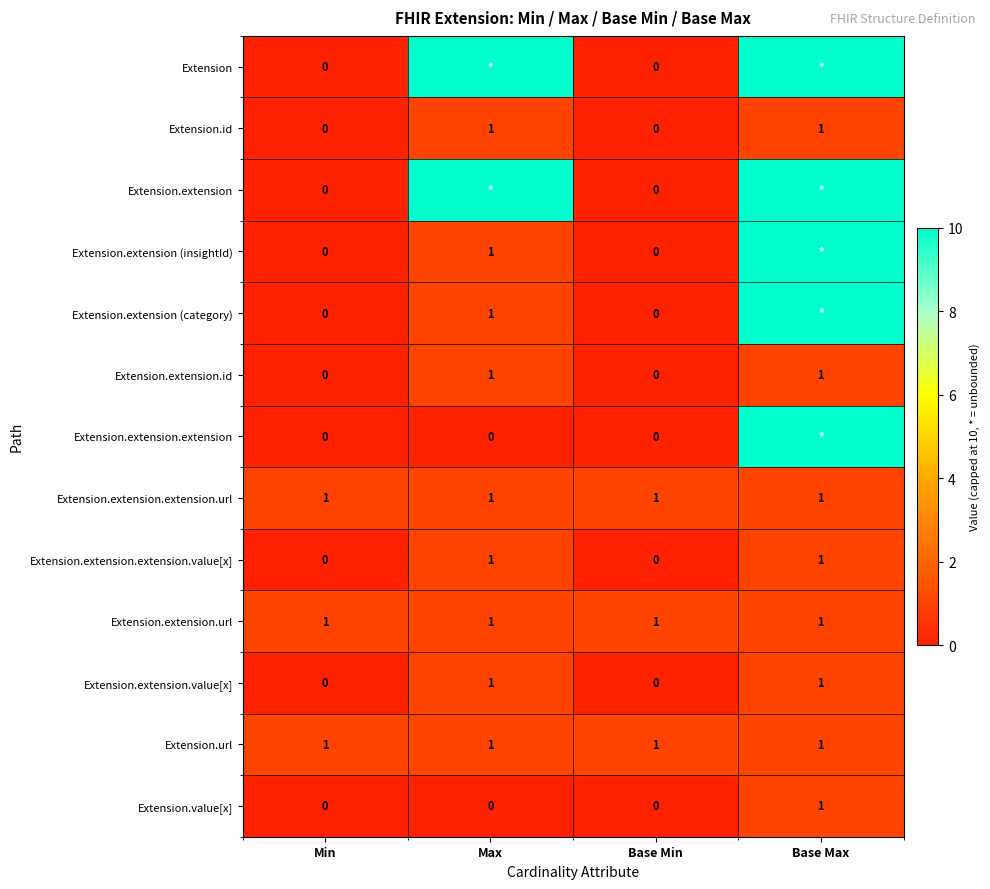

How many values in Extension.extension.id are above zero?

2